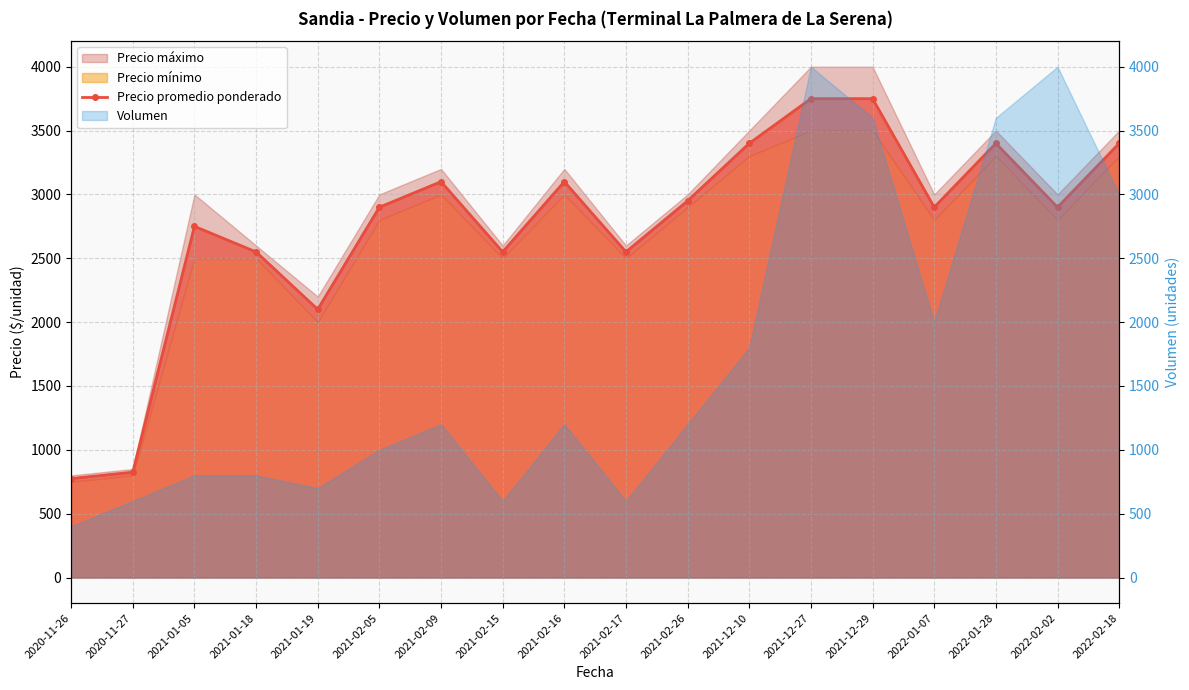

What value does the data have at 2022-01-28?

3400